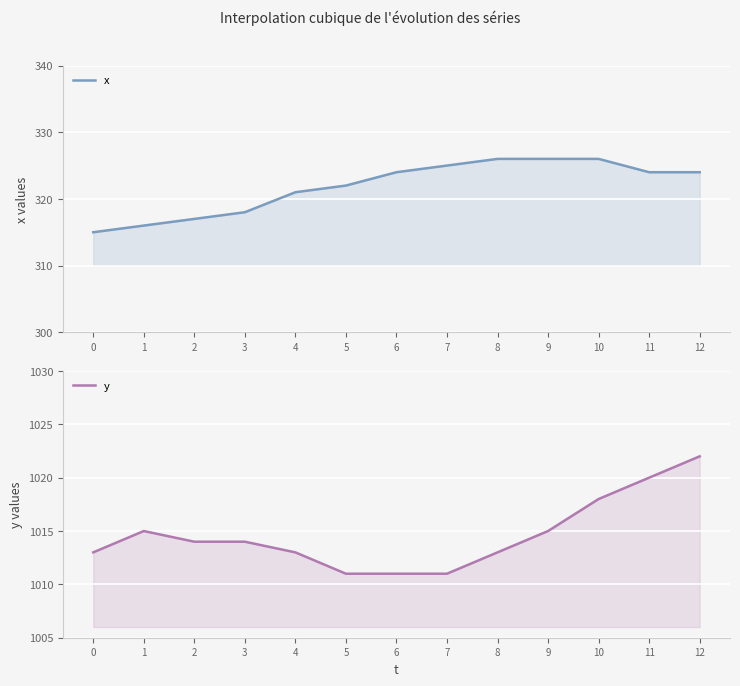

Reading left to right, what are all the values shown in this chart?

x: 315	316	317	318	321	322	324	325	326	326	326	324	324
y: 1013	1015	1014	1014	1013	1011	1011	1011	1013	1015	1018	1020	1022